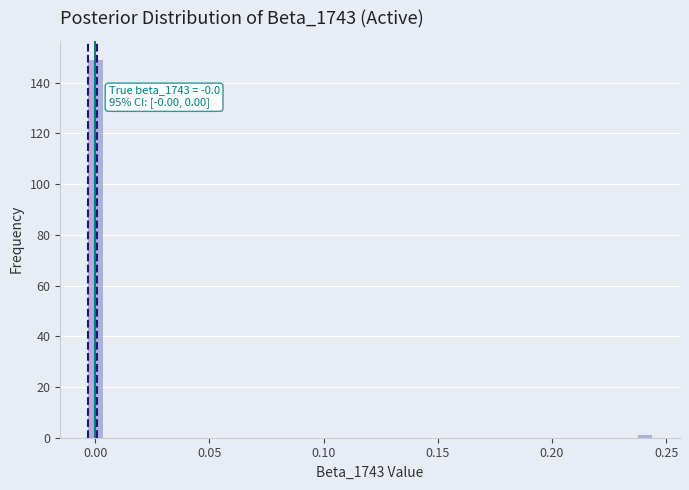

Around what value on the x-axis is the tallest bar? Give the approximate position of its centre, as read against the axis.

0.000